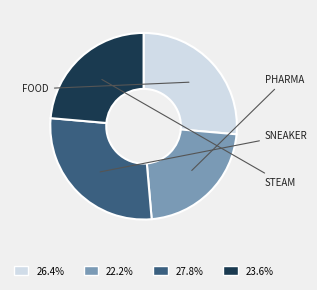

Is there a majority slice in this chart?

No